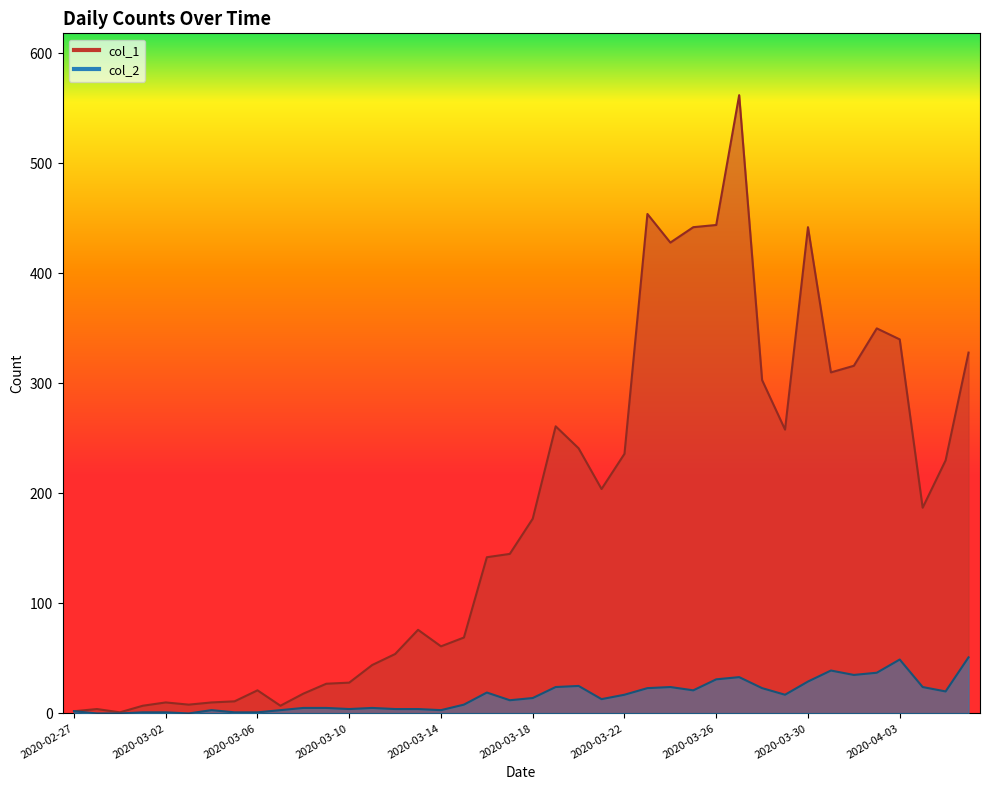

What is the sum of the col_1 values at 2020-03-07 and 2020-03-17?

152